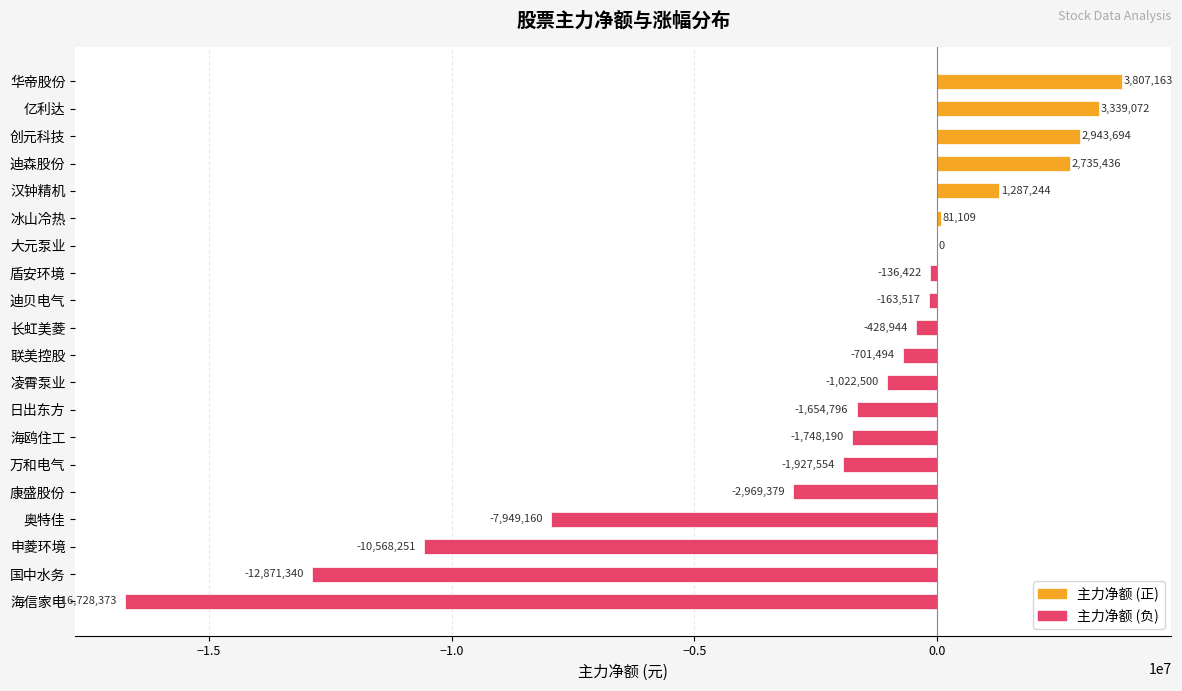

What is the average value?

-2233810